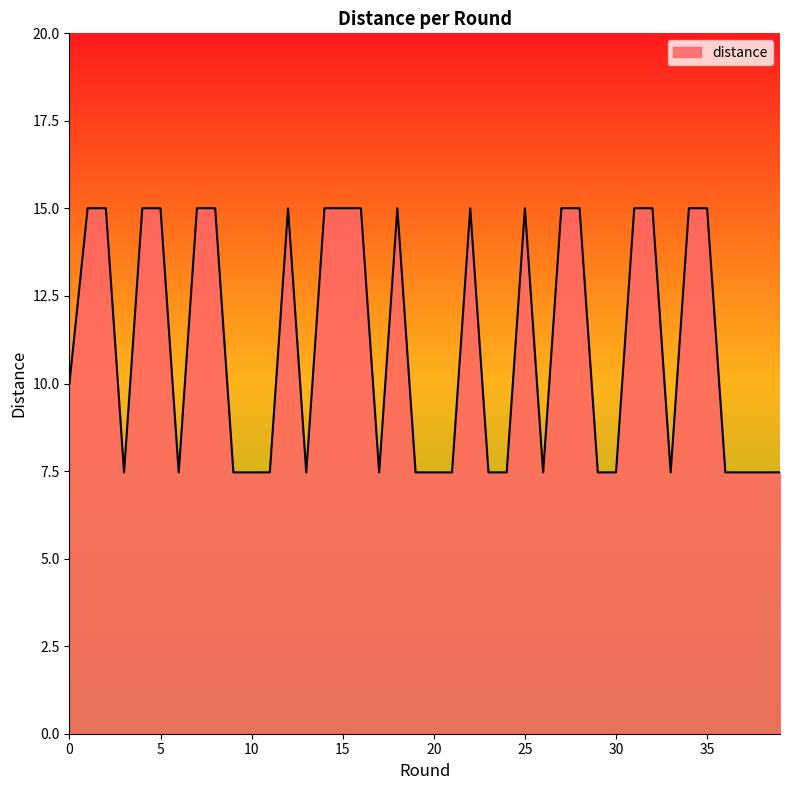

What is the smallest value displayed?

7.5